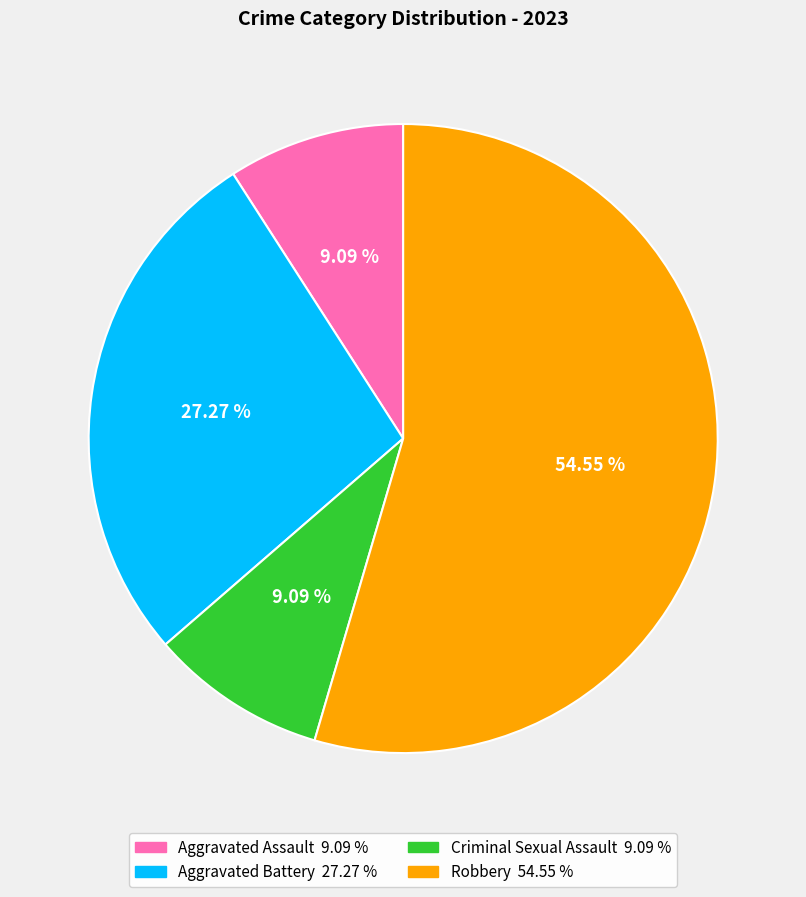

Is there a majority slice in this chart?

Yes